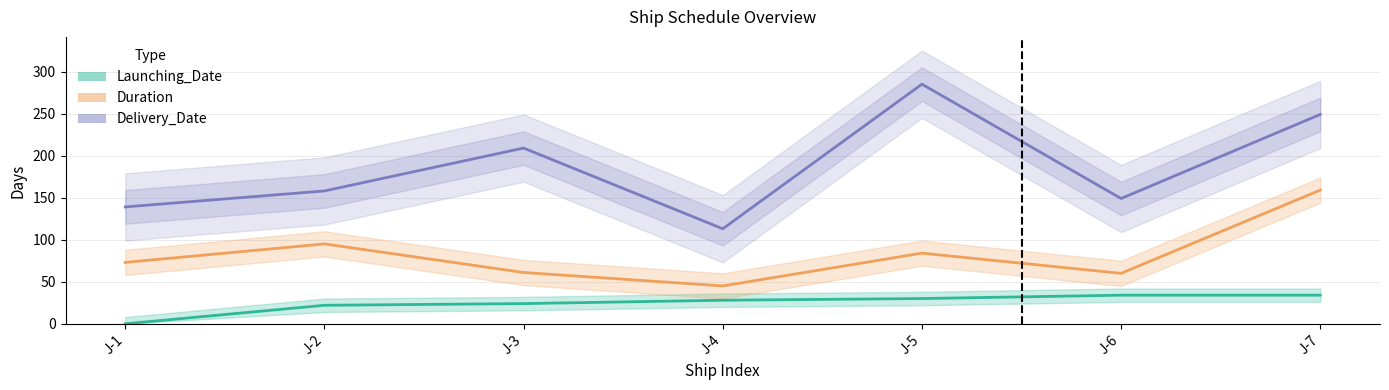

Between J-1 and J-3, which series saw the biggest shift?

Delivery_Date